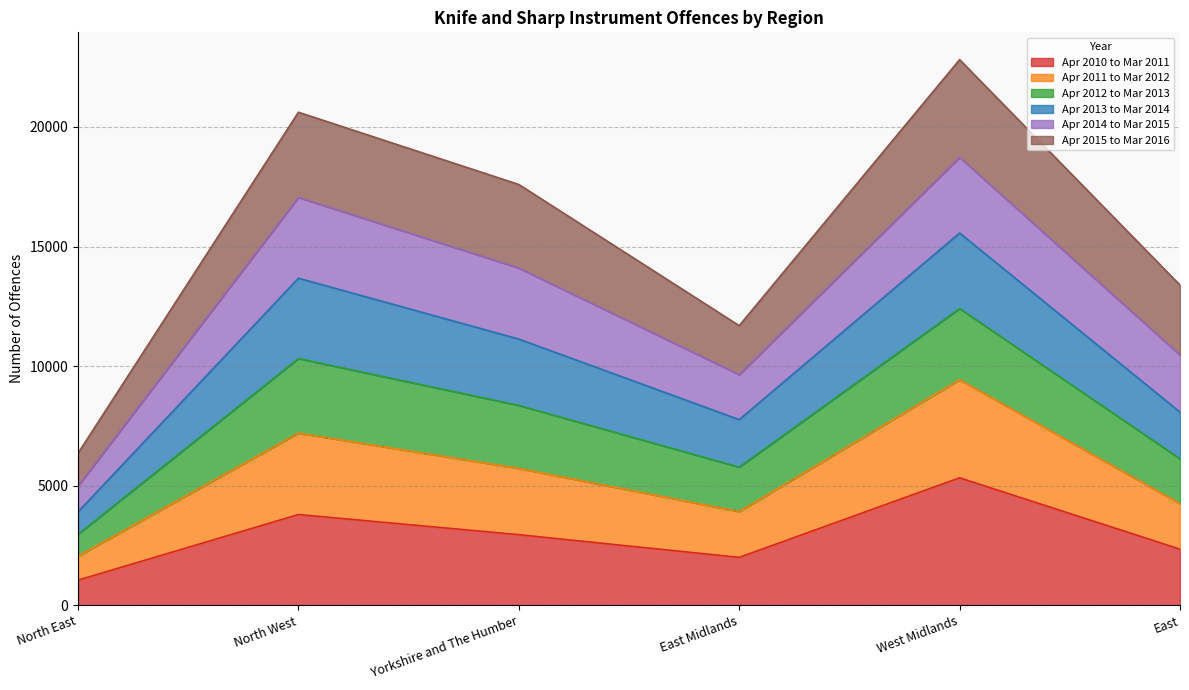

The value of Apr 2010 to Mar 2011 at East is 2344. True or false?

True